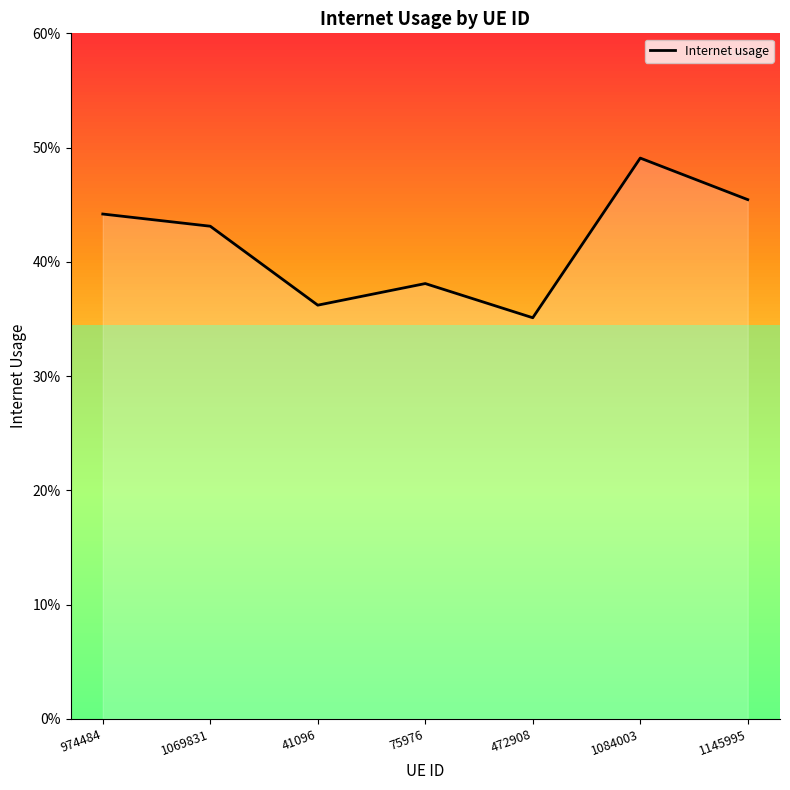

Does the chart display data point markers on the line(s)?

No